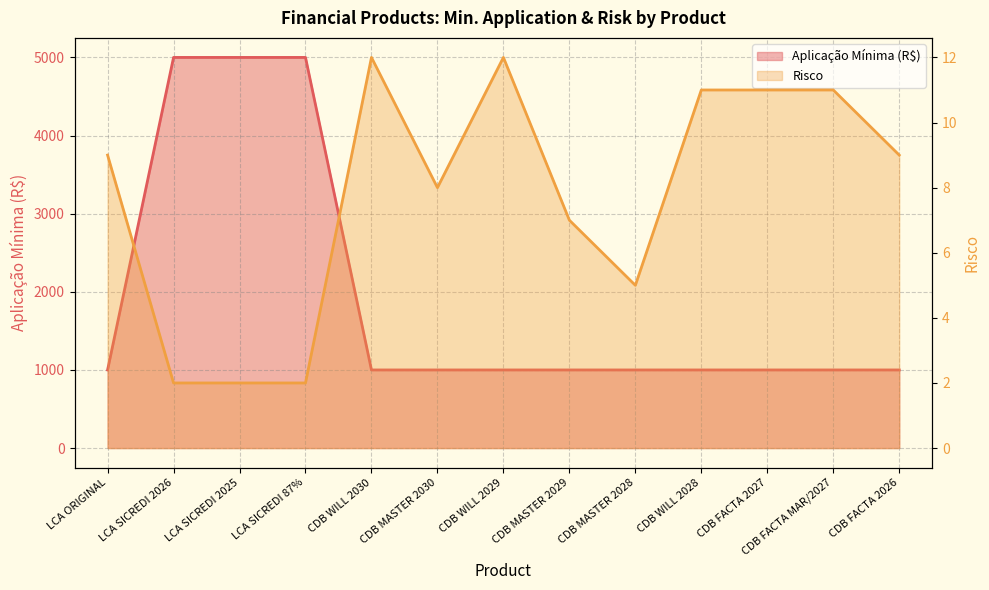

How many interior local valleys does the Risco series have?

2